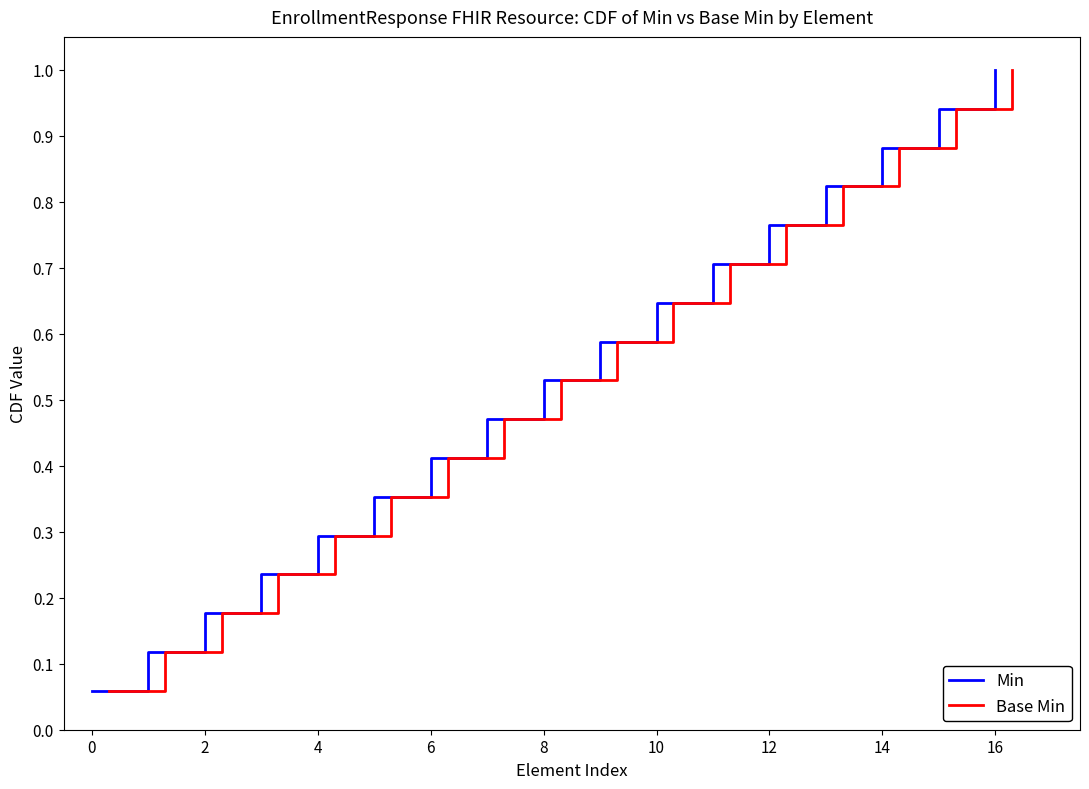

What is the label of the 17th point from the left?

16